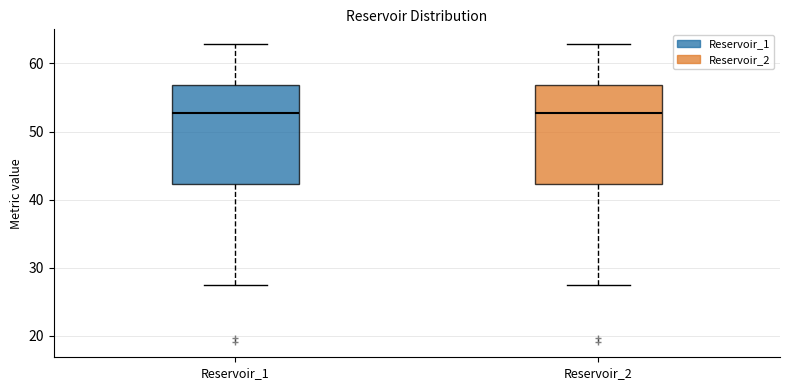

Reading left to right, read every box against the y-axis: the position of its median line, the range the box covers, and the ends of its whiskers. The values are not printed on the chart, so give them approximately, as read against the axis.

Reservoir_1: median 53, box 42 to 57, whiskers 27 to 63
Reservoir_2: median 53, box 42 to 57, whiskers 27 to 63